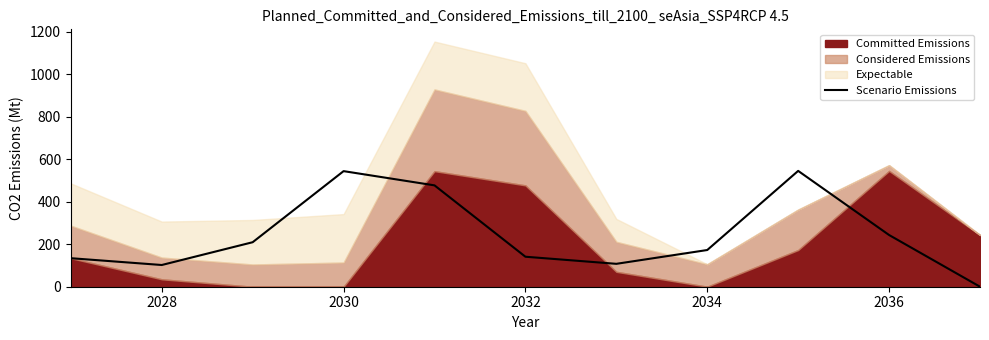

Where is Scenario Emissions nearest to the value 272?

2036